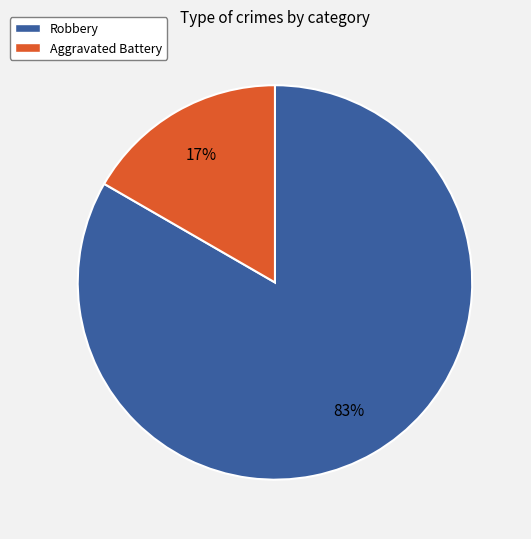

What is the largest slice in the pie chart?

Robbery